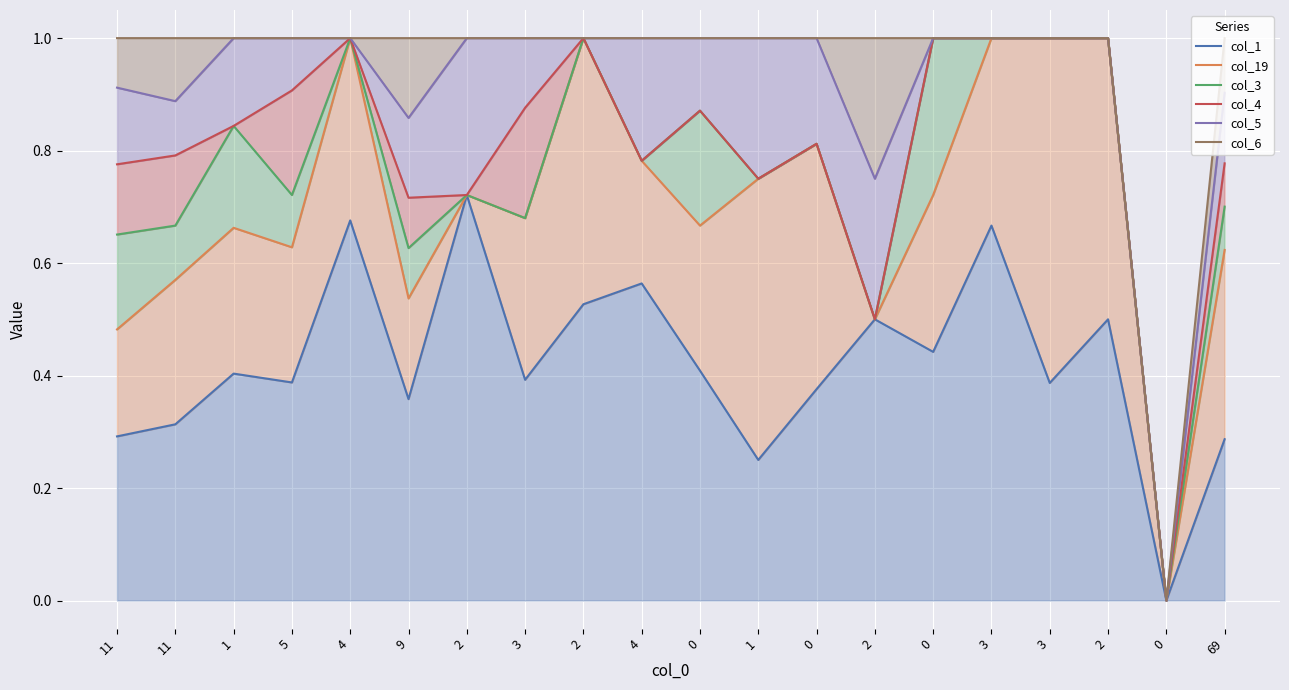

Rank the series at 3 from highest to lowest value.

col_5, col_6, col_4, col_19, col_3, col_1